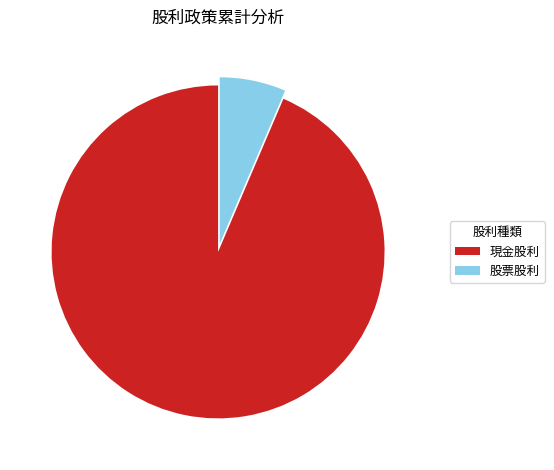

Rank the categories by value from lowest to highest.

股票股利, 現金股利